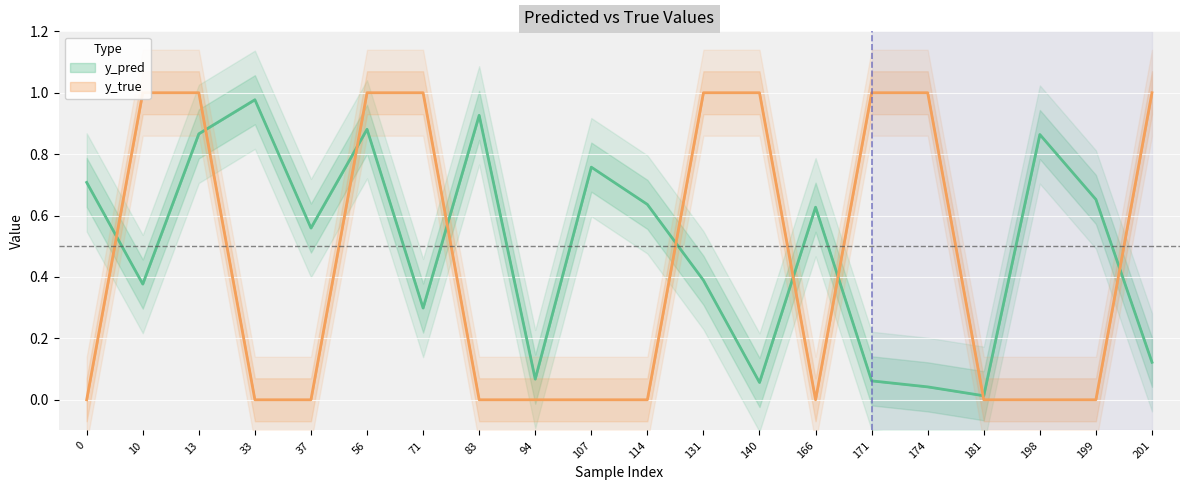

Which series has the widest spread of values?

y_true